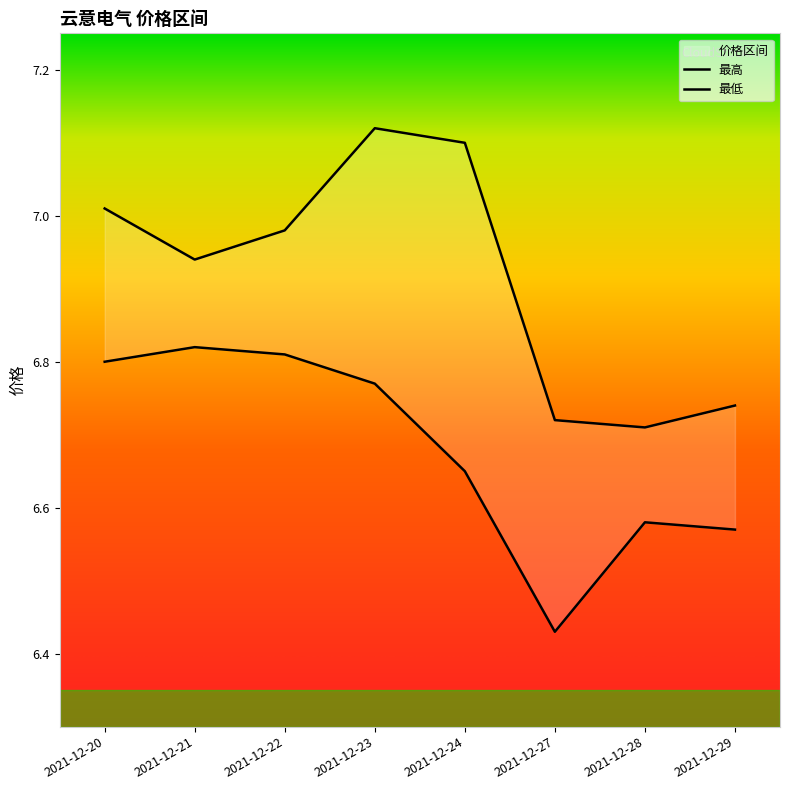

True or false: 最低 has a value of 9.2 at 2021-12-24.

False